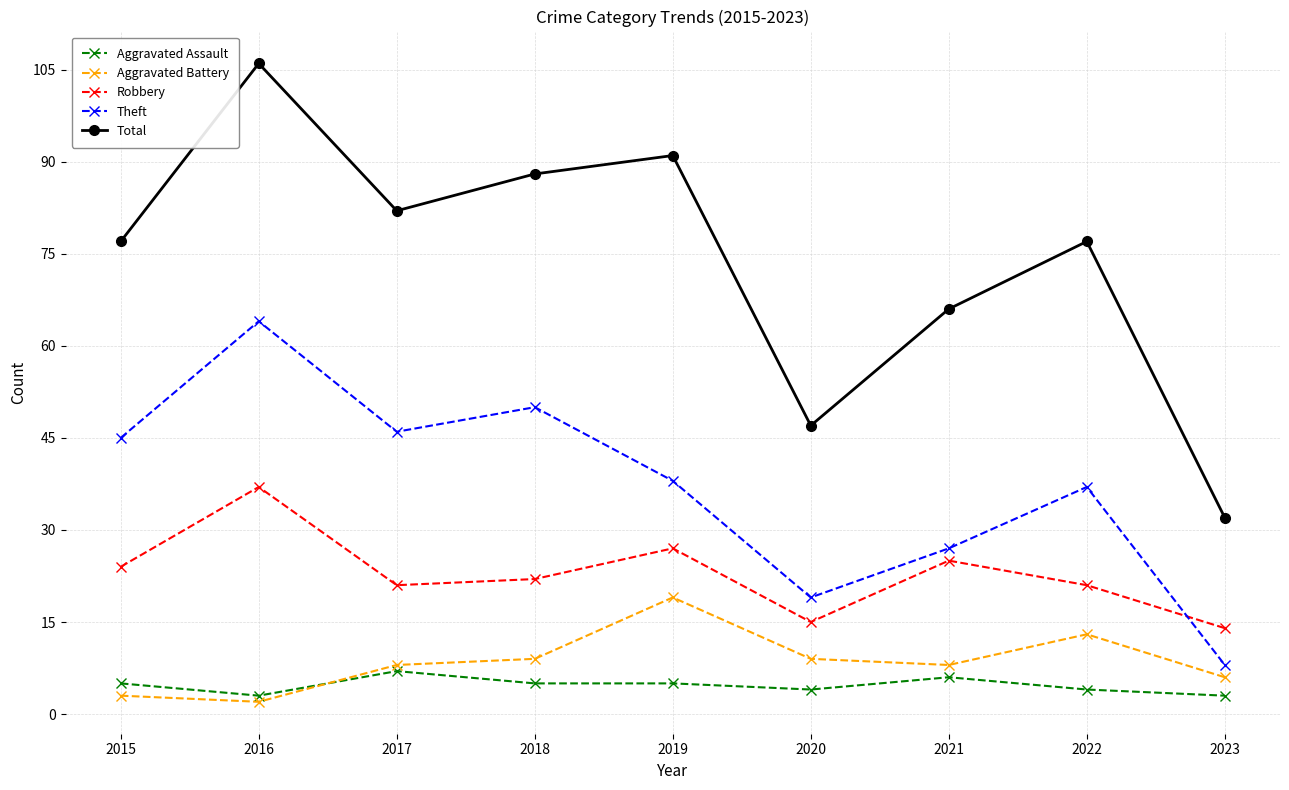

Which series has the largest range (max minus min)?

Total